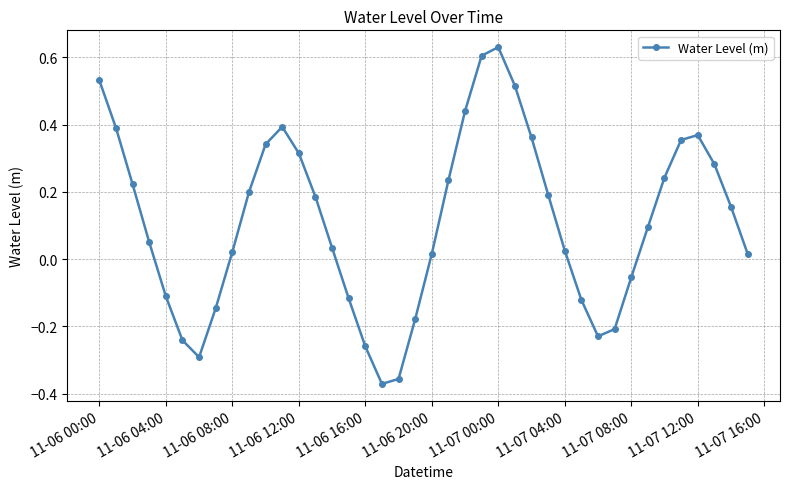

What is the sum of all values?

4.5